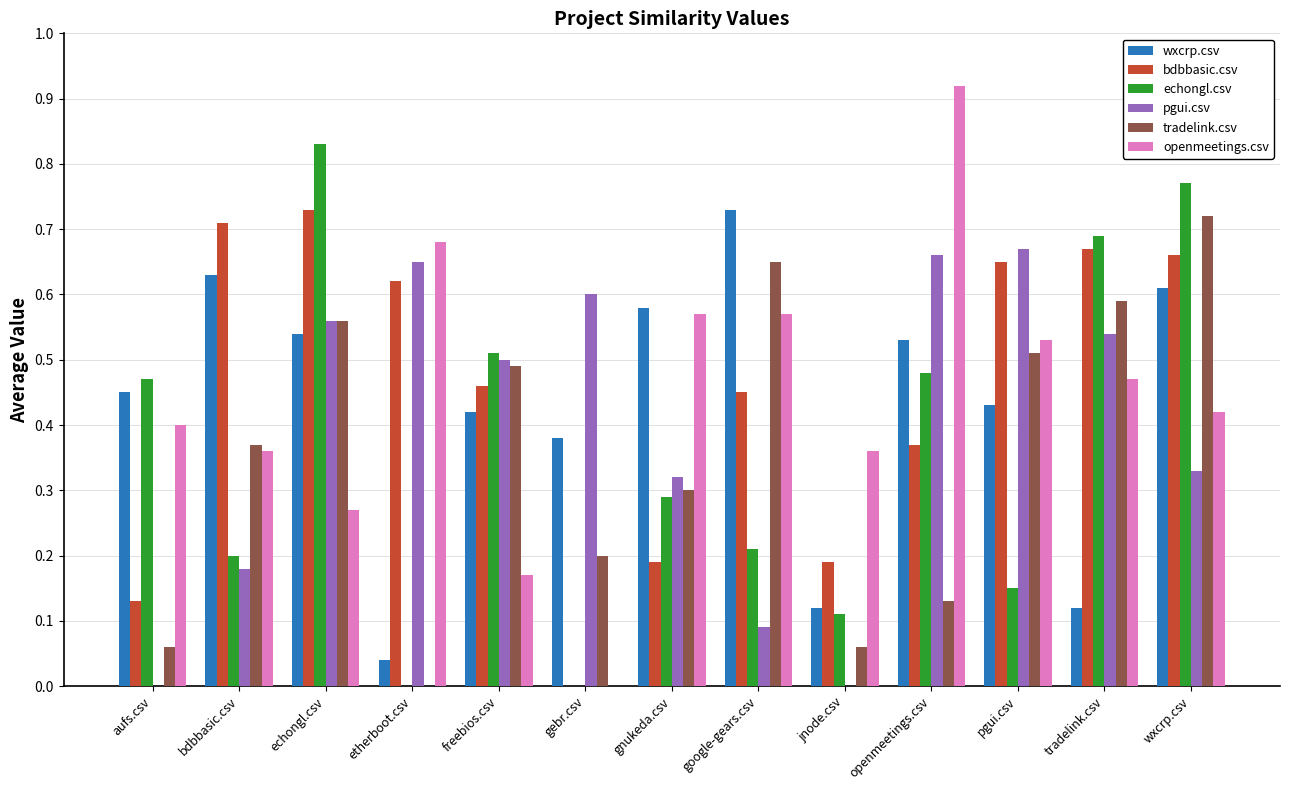

Between bdbbasic.csv and echongl.csv, which series saw the biggest shift?

echongl.csv